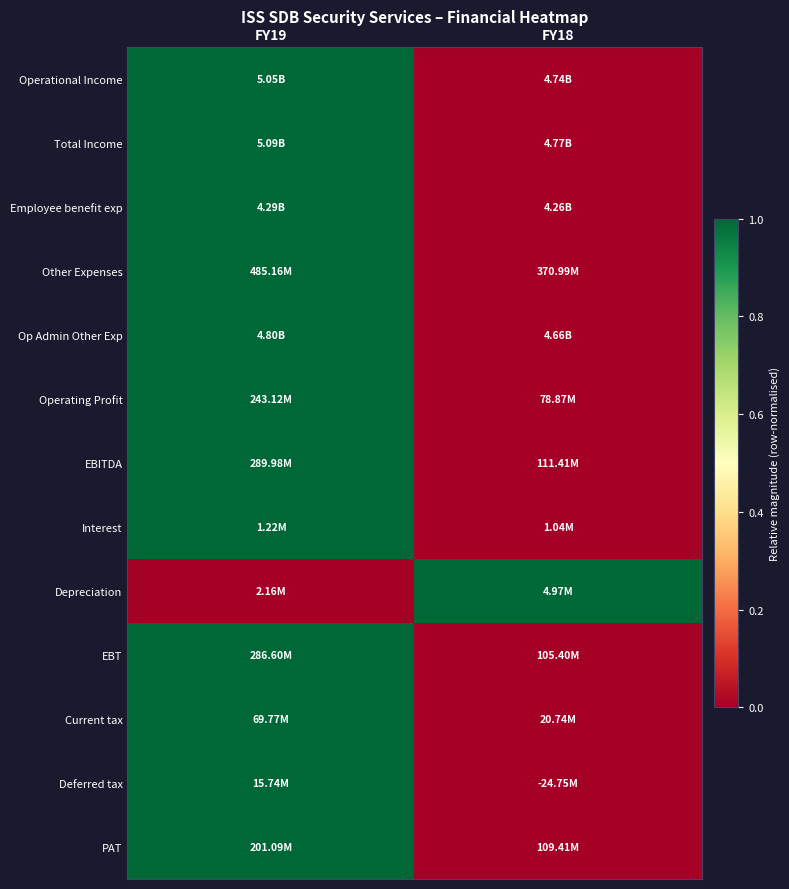

What is the total value across all series at FY18?

1